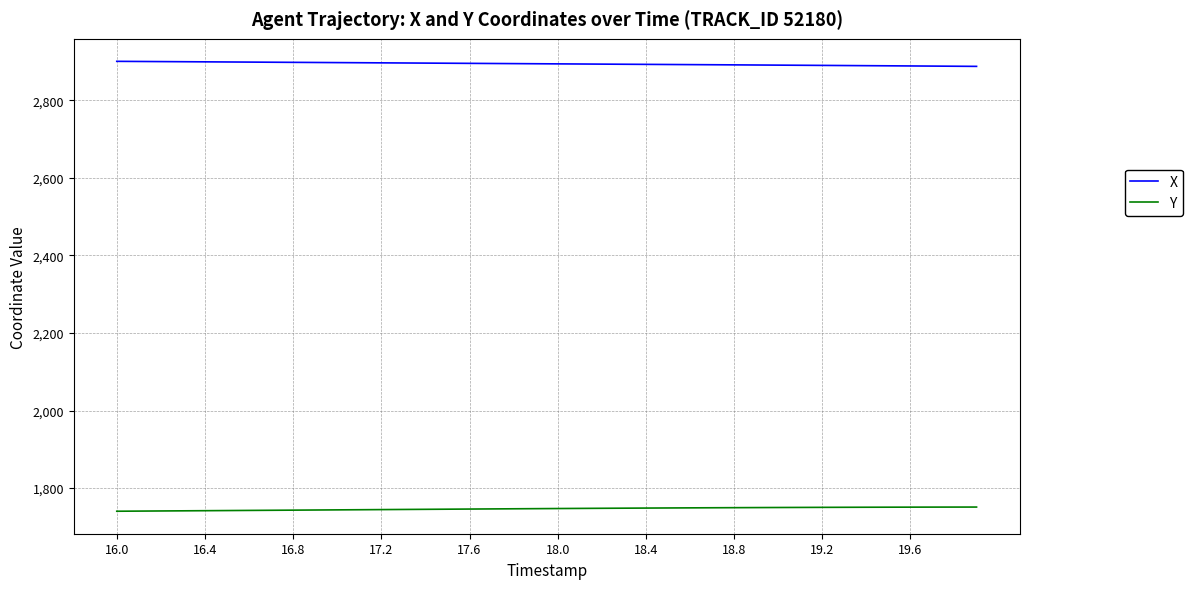

What are all the series names shown in the legend?

X, Y